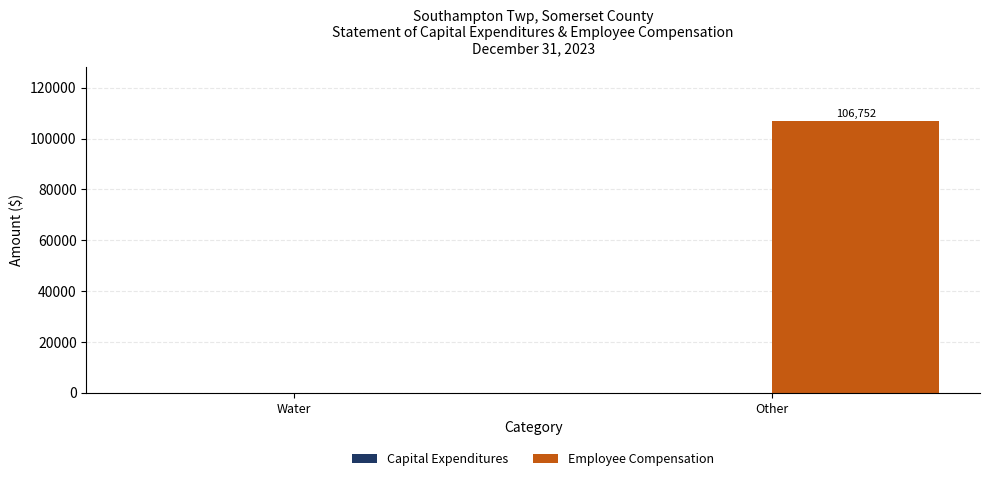

What is the maximum value shown in the chart?

106752